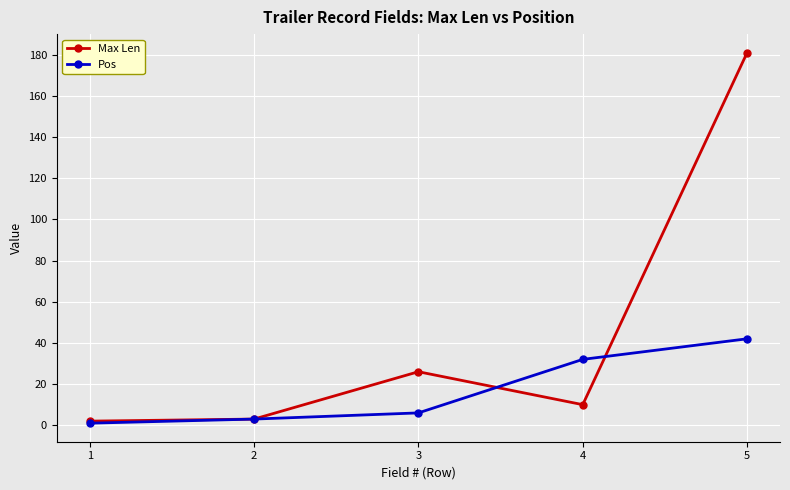

What are all the series names shown in the legend?

Max Len, Pos